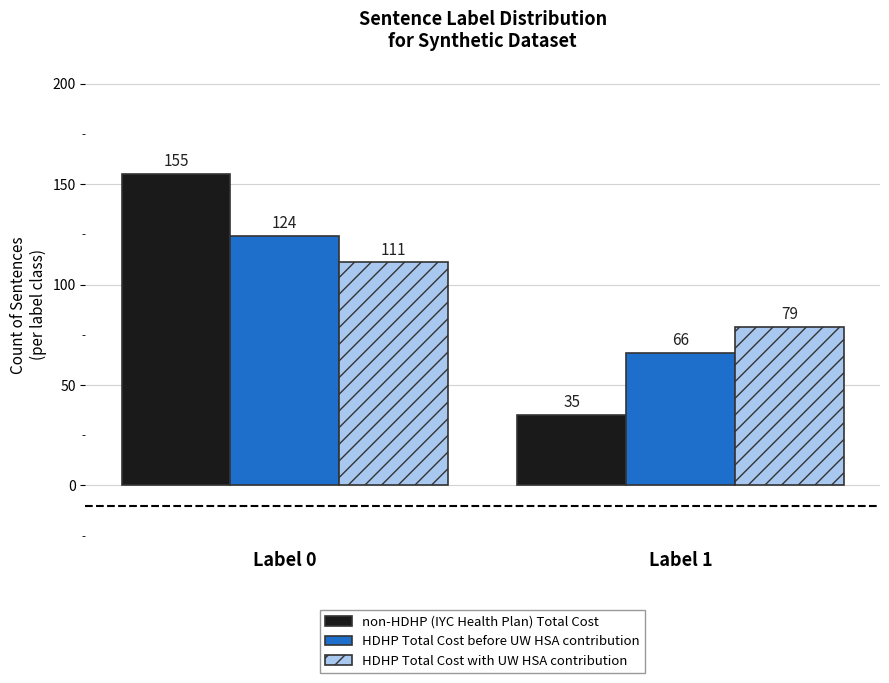

Between Label 0 and Label 1, which series saw the biggest shift?

non-HDHP (IYC Health Plan) Total Cost